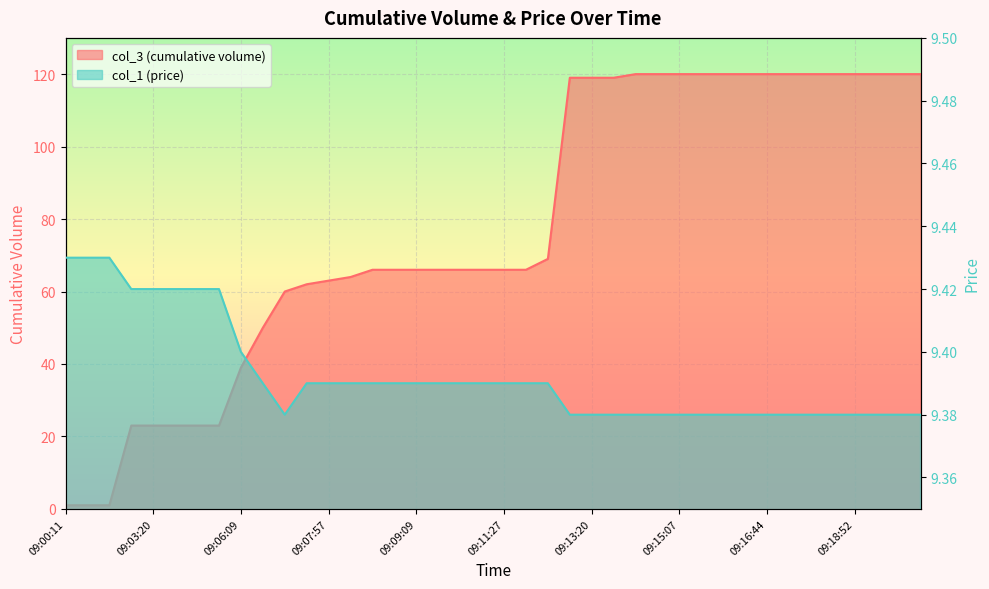

How many series are shown in this chart?

2